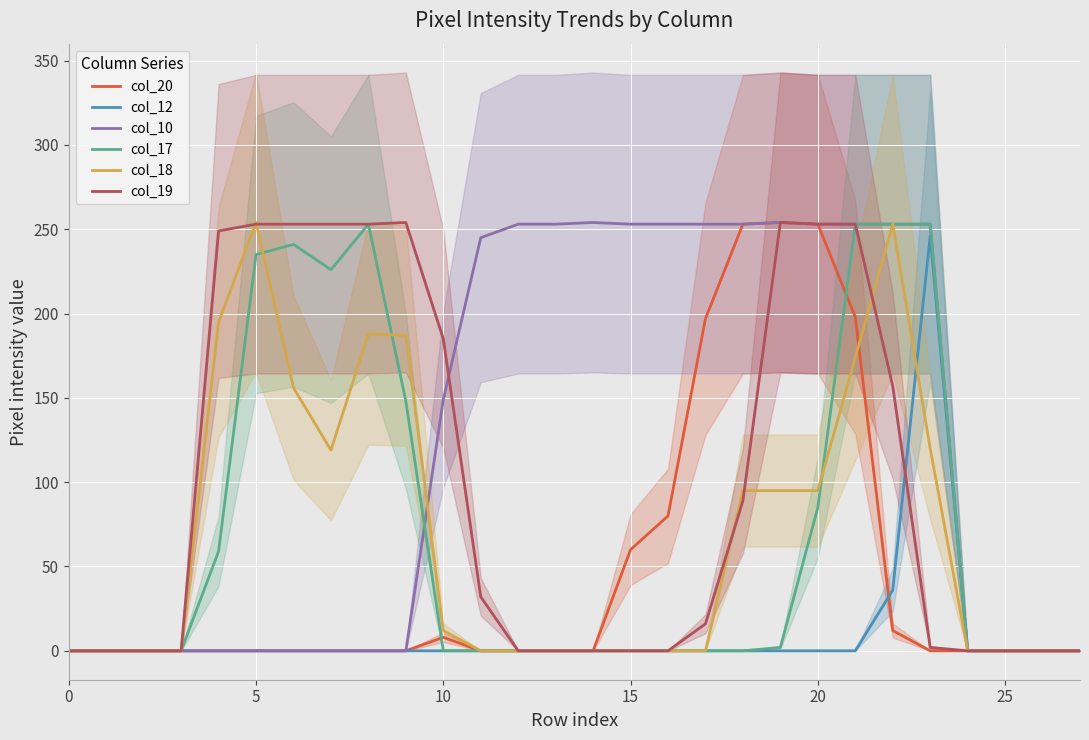

Is it true that col_17 equals 59 at 20?

False